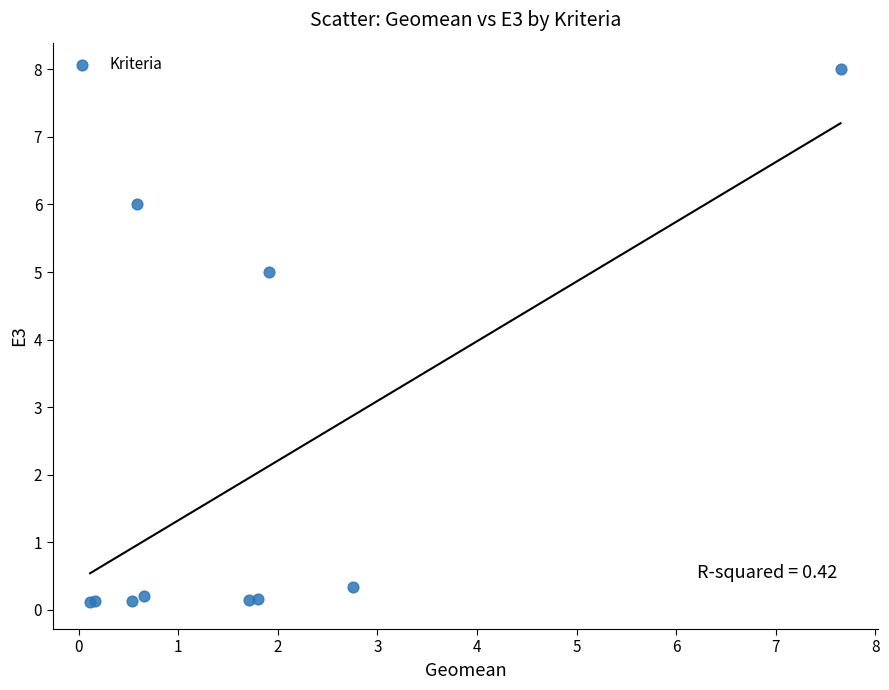

What Y value in the scatter plot is closest to 4?

5.0